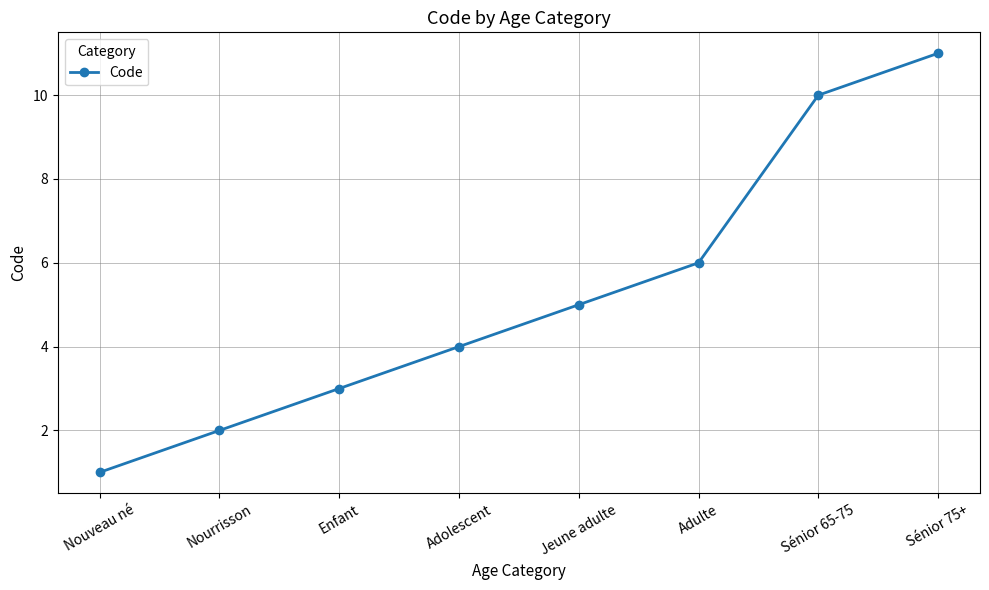

What is the ratio of the value at Nouveau né to the value at Adulte?

0.2